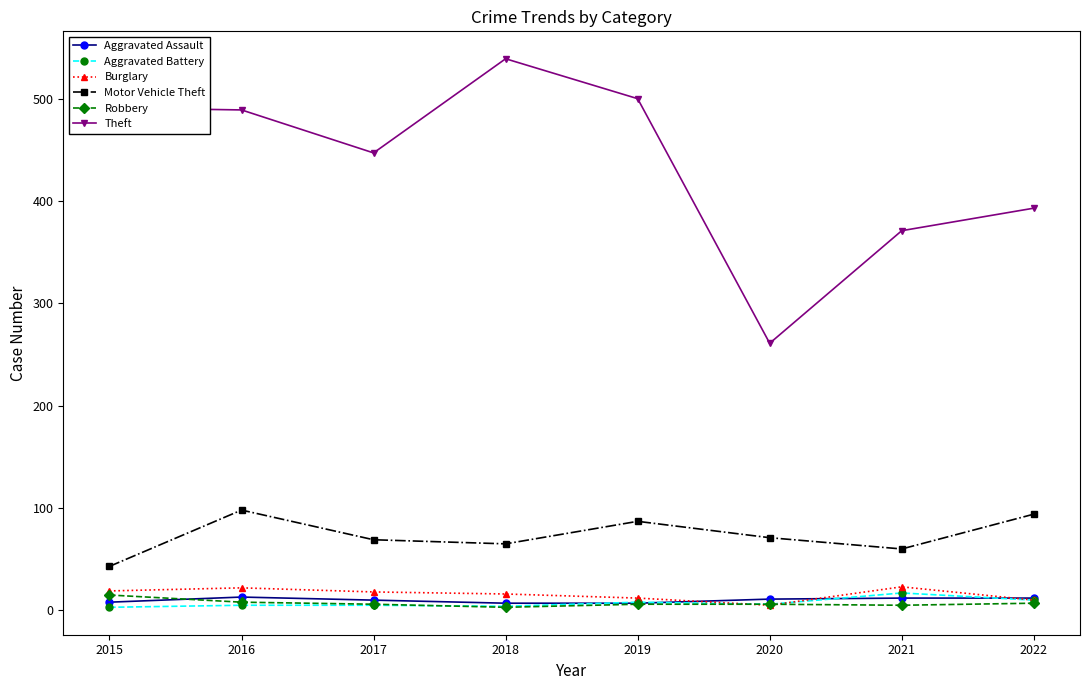

True or false: Theft and Aggravated Battery intersect in this chart.

False